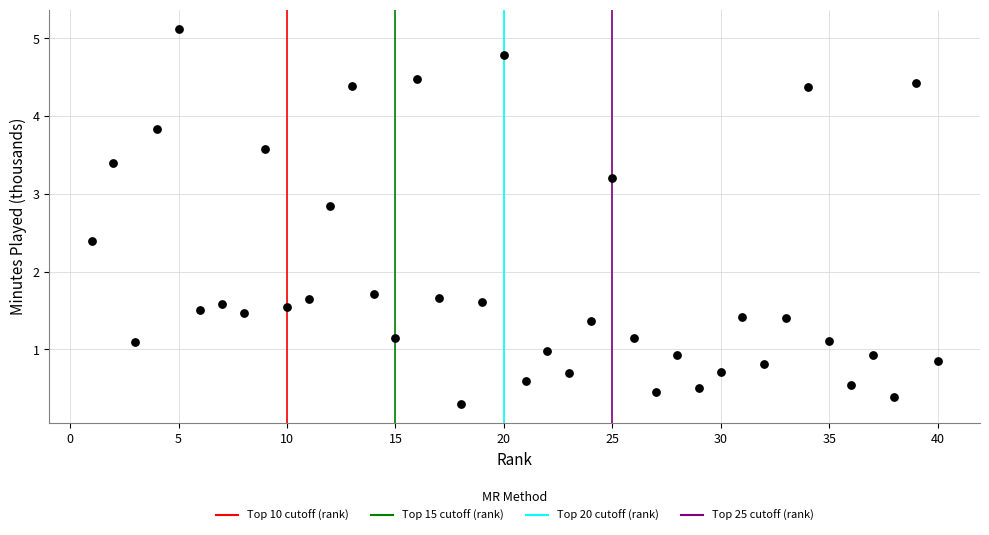

What is the range of Y values (max minus min)?

4.8